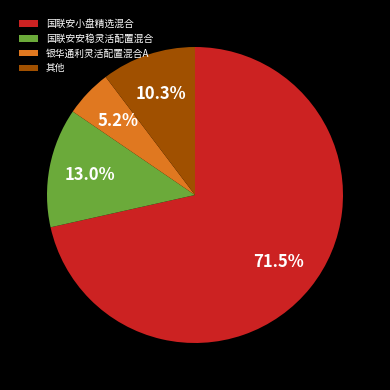

To the nearest percent, what is the combined percentage of 国联安小盘精选混合 and 银华通利灵活配置混合A?

77%